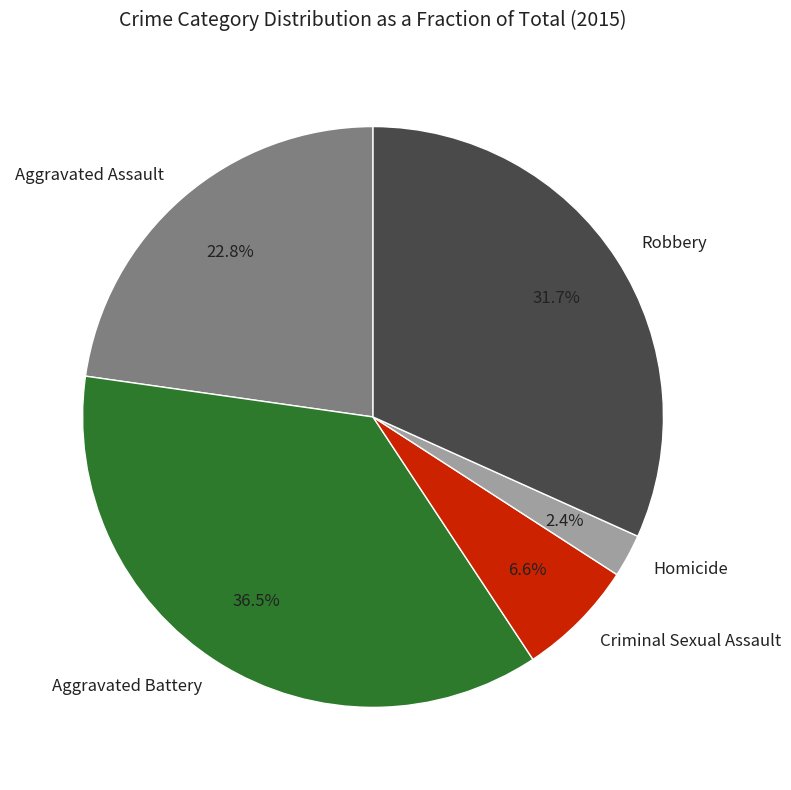

Is there any slice that represents more than half of the pie?

No